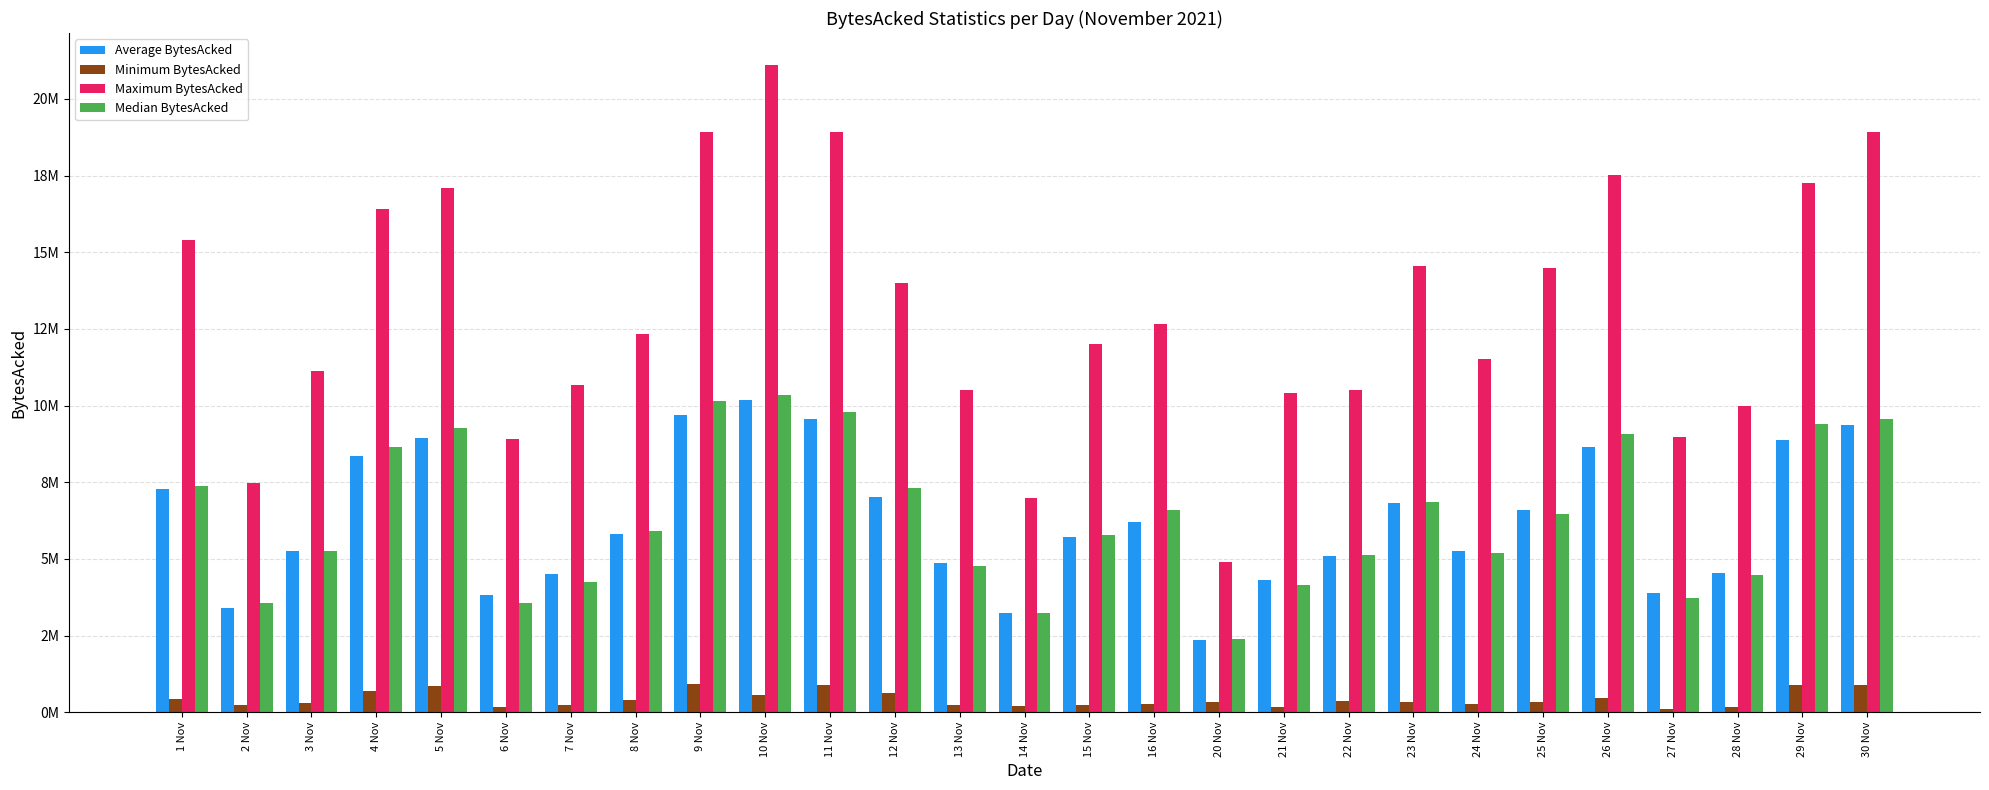

What are all the series names shown in the legend?

Average BytesAcked, Minimum BytesAcked, Maximum BytesAcked, Median BytesAcked